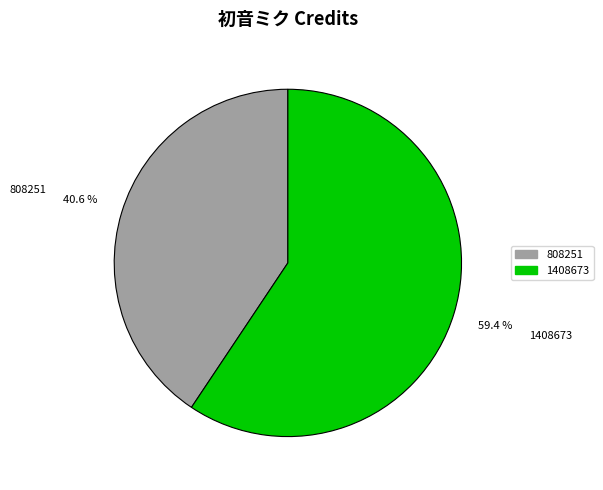

Is there a majority slice in this chart?

Yes